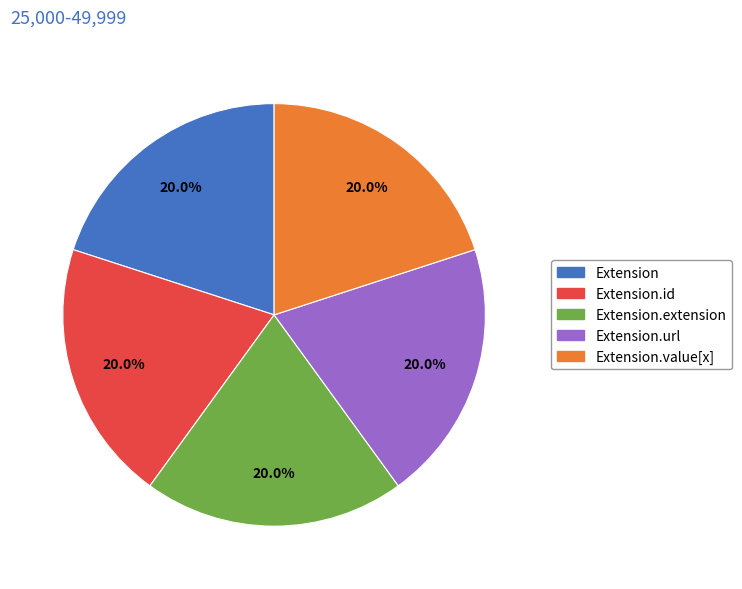

Does any single category account for the majority?

No